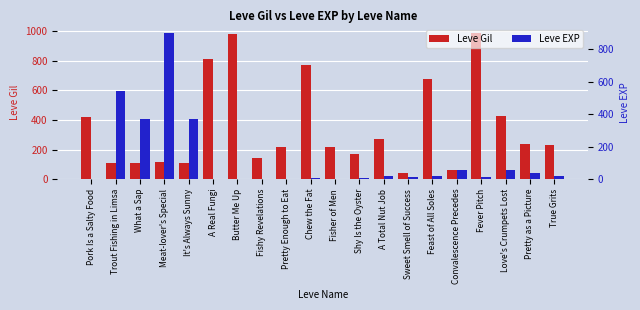

Which category has the lowest value in the Leve Gil series?

Sweet Smell of Success